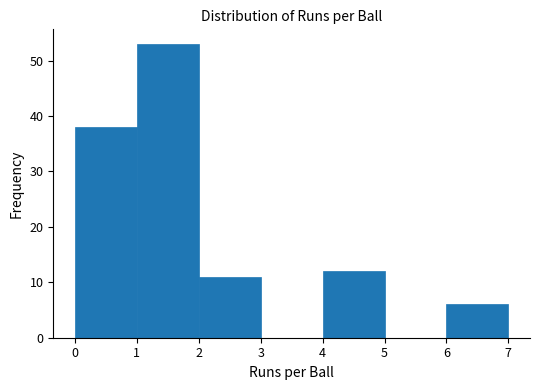

Over which range of the x-axis is the bar tallest?

1 to 2